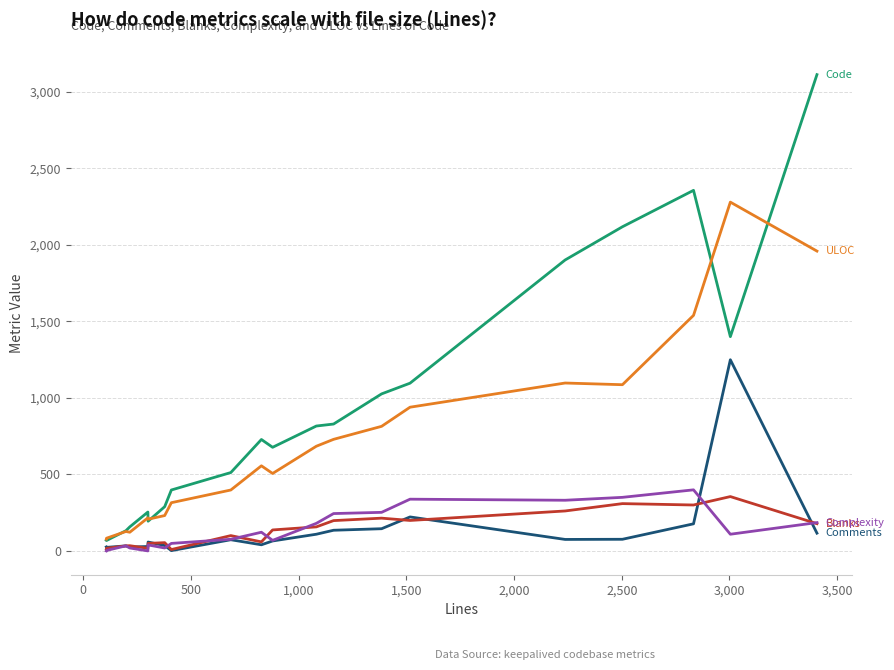

What is the greatest value displayed?

3112